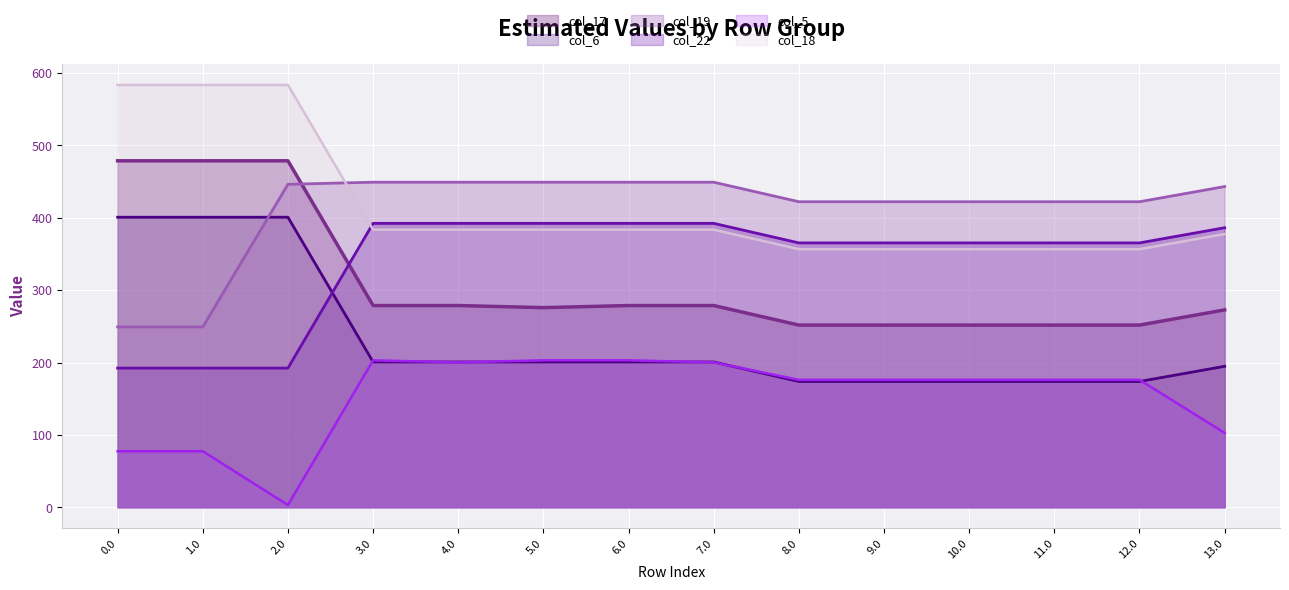

What are all the series names shown in the legend?

col_17 line, col_6 line, col_19 line, col_22 line, col_5 line, col_18 line